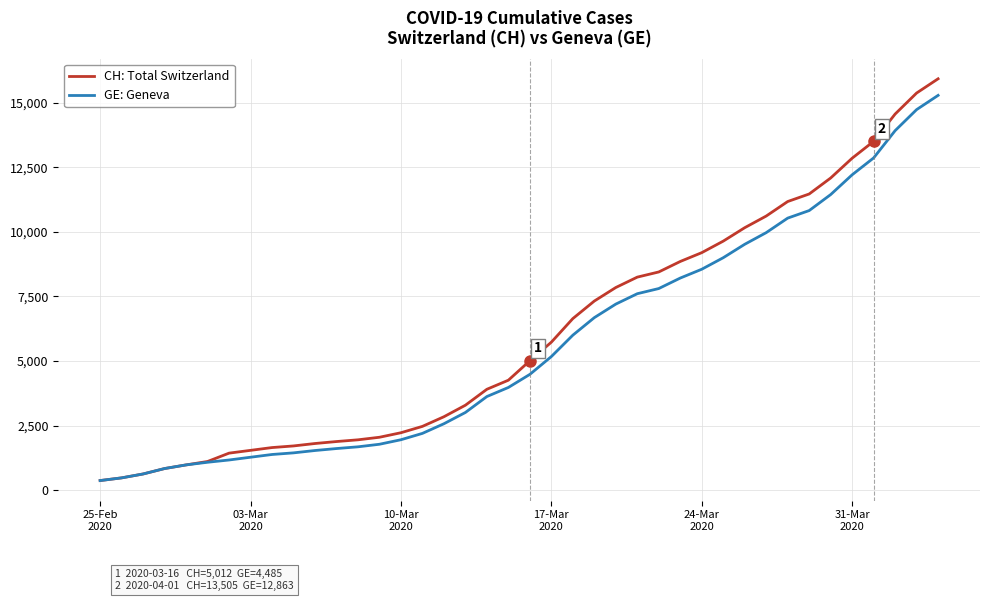

What is the difference between the maximum and second lowest values in the CH: Total Switzerland series?

15447